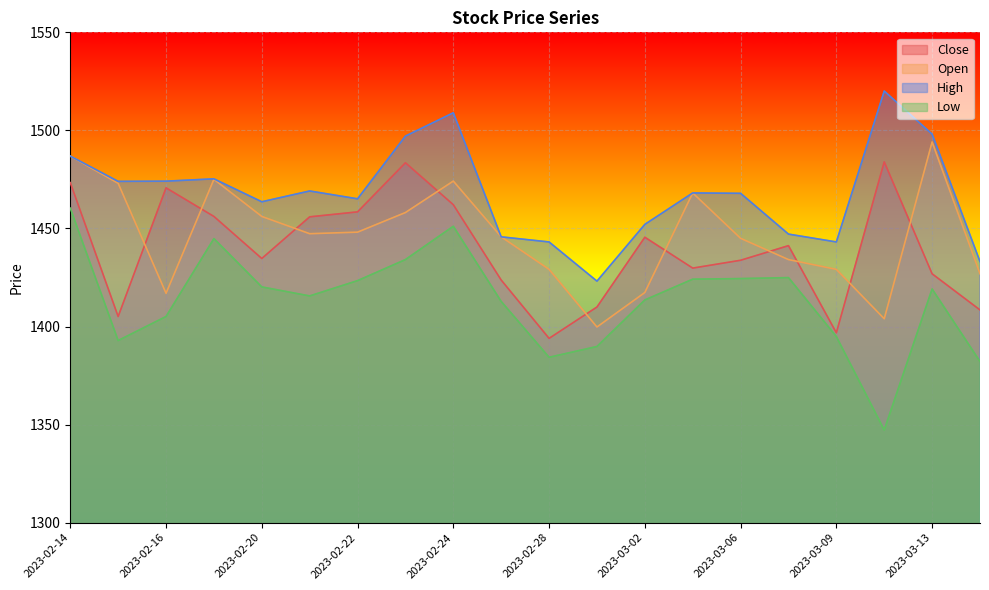

Rank the series by their maximum value, from highest to lowest.

High, Open, Close, Low